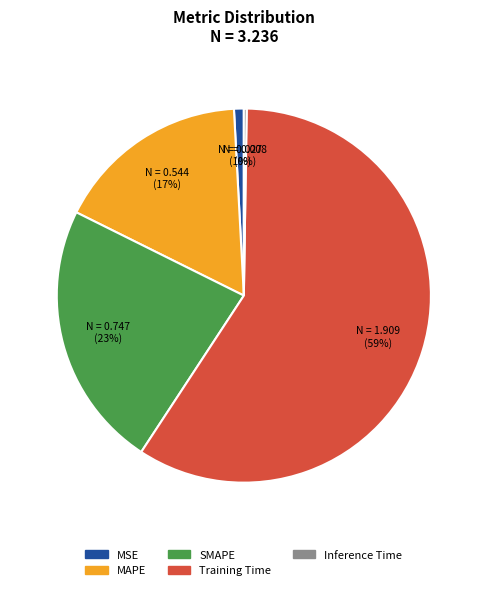

What percentage is the Training Time slice, to the nearest percent?

59%